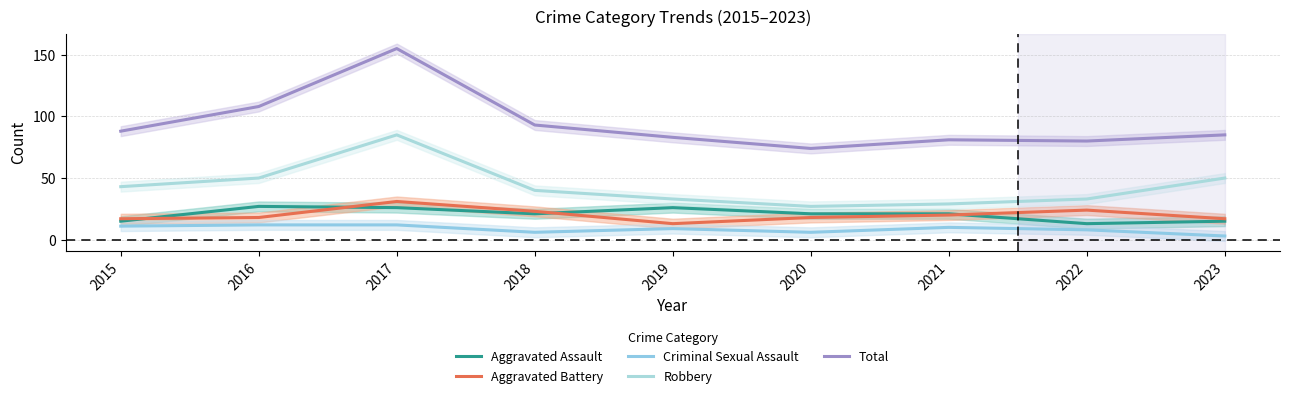

Rank the series by their maximum value, from highest to lowest.

Total, Robbery, Aggravated Battery, Aggravated Assault, Criminal Sexual Assault